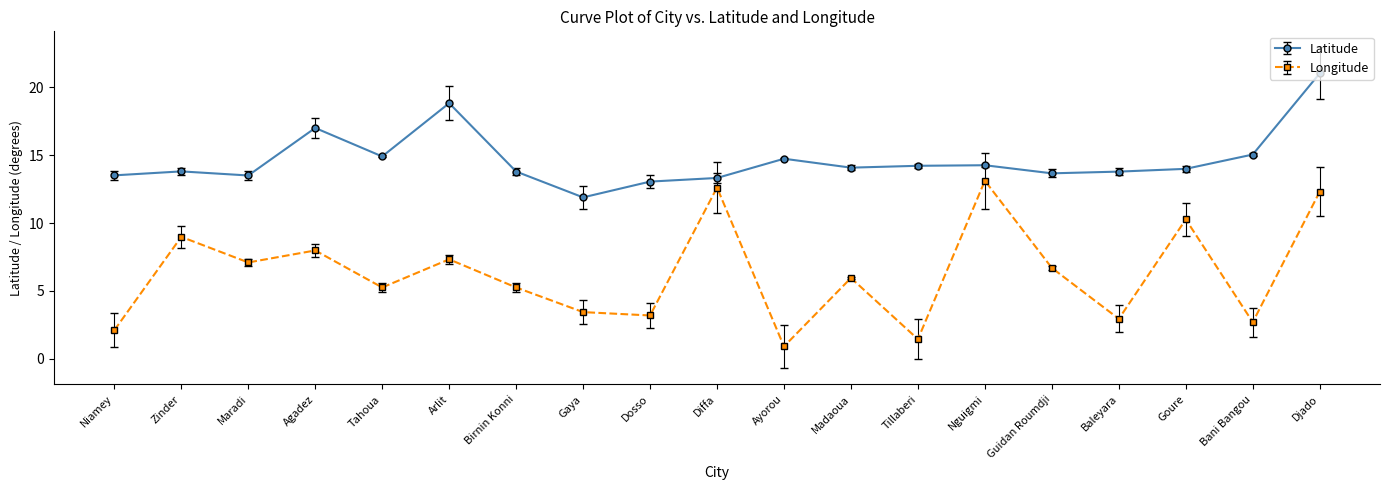

Does the chart have visible grid lines?

No